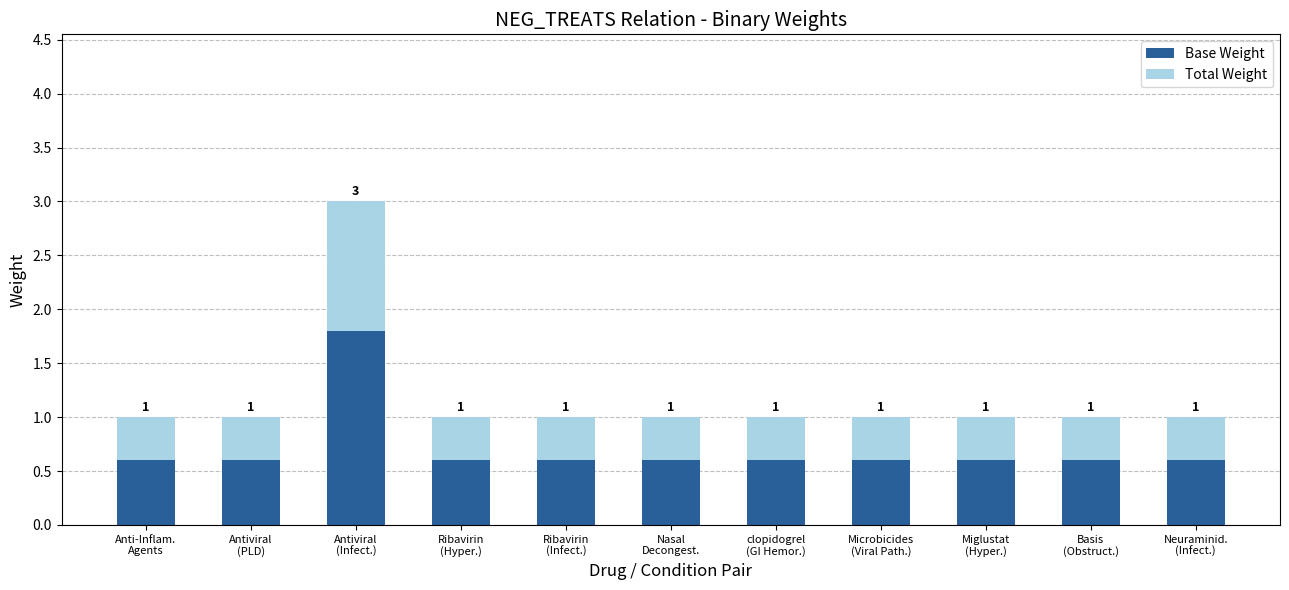

What are all the series names shown in the legend?

Base Weight, Total Weight